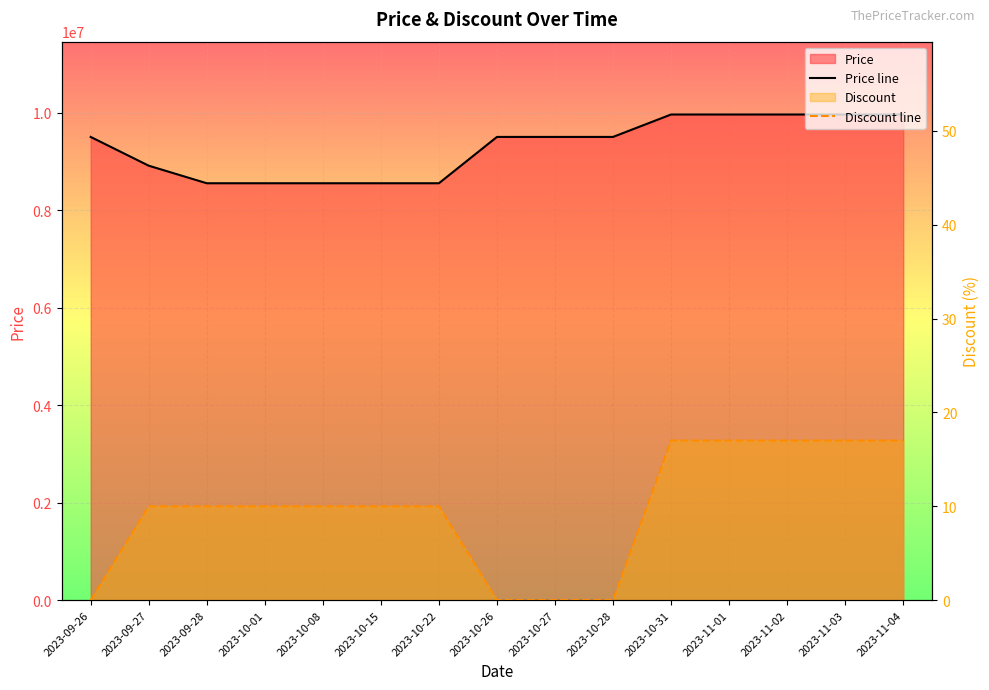

At which label does Price line first exceed 9500000?

2023-10-31